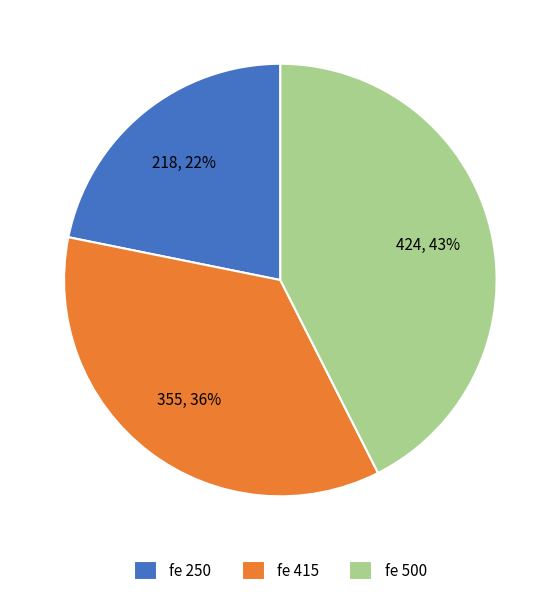

Which slice is the largest?

fe 500